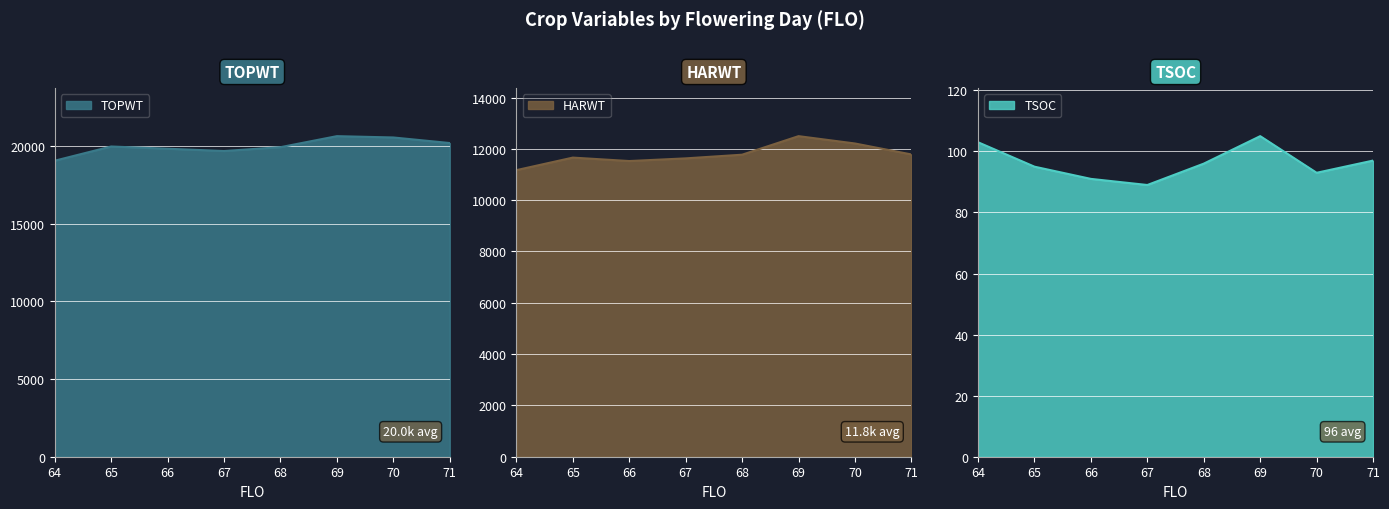

Rank the series by their average value, from lowest to highest.

TSOC, HARWT, TOPWT